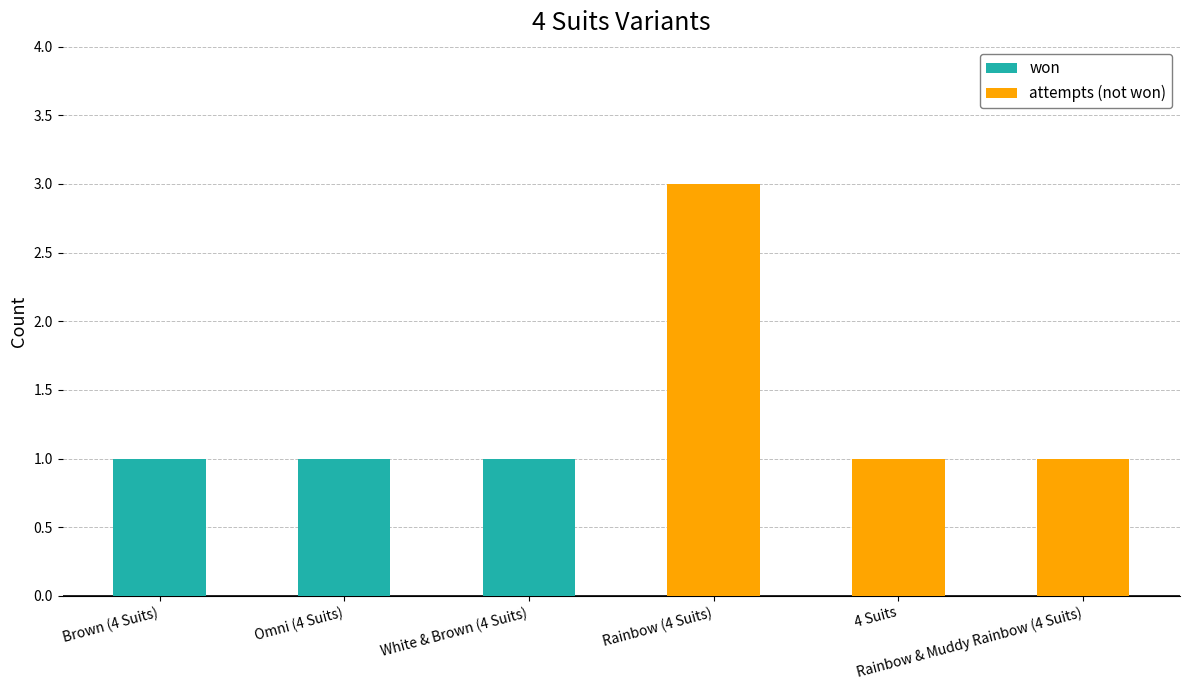

Count the number of data series in this chart.

2